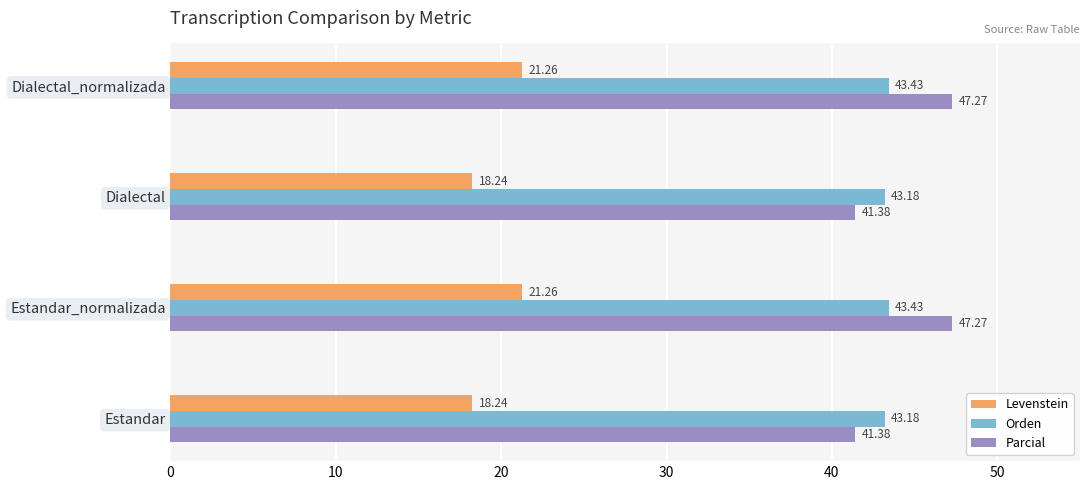

What is the total value across all series at Estandar?

102.8